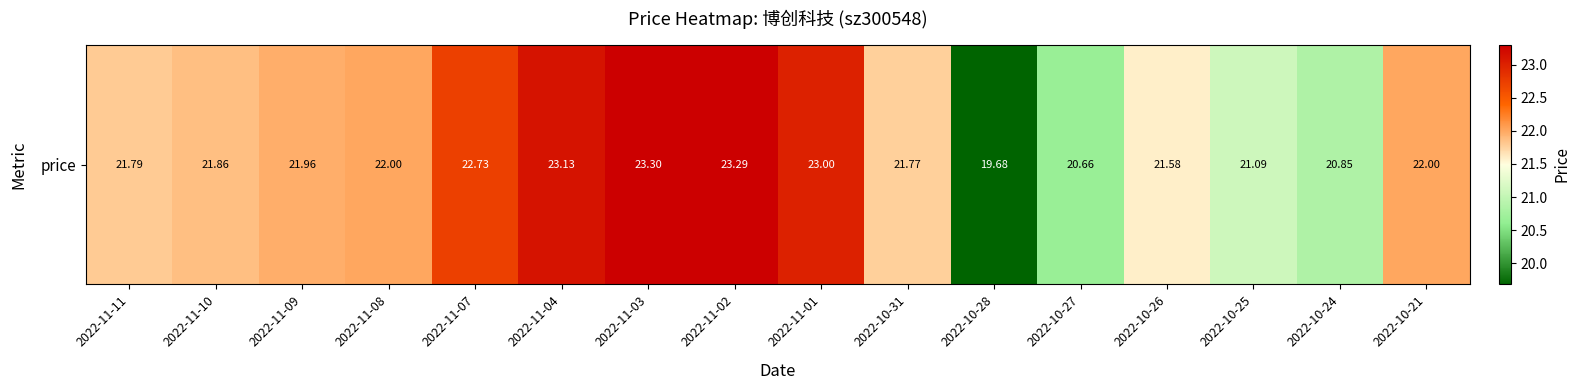

Reading right to left, list all the values displayed in this chart.

22.0	20.9	21.1	21.6	20.7	19.7	21.8	23.0	23.3	23.3	23.1	22.7	22.0	22.0	21.9	21.8